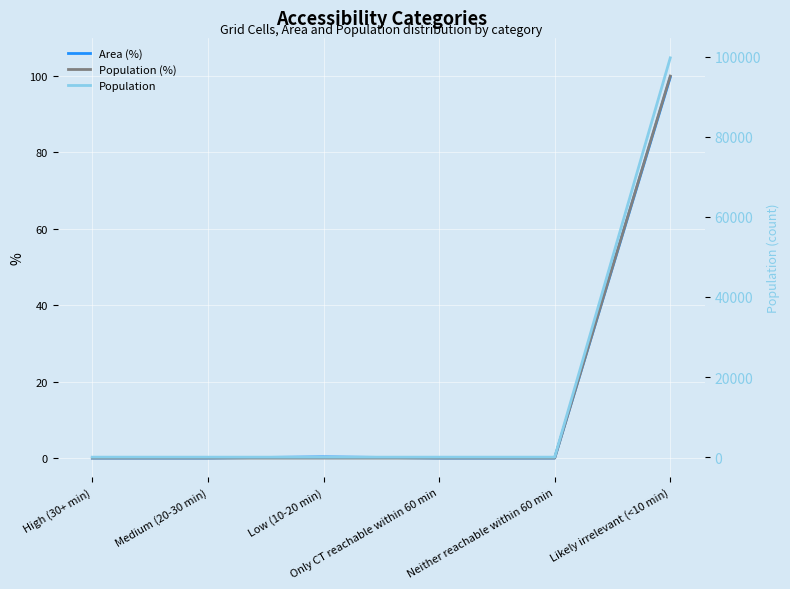

What is the label of the 4th point from the left?

Only CT reachable within 60 min